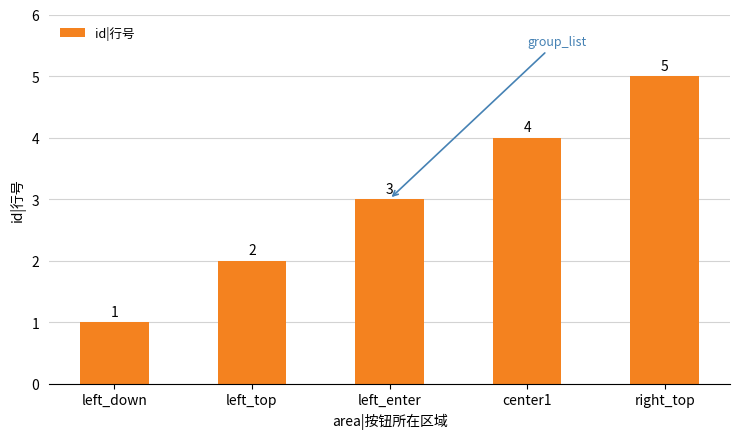

List the labels in order of value, largest first.

right_top, center1, left_enter, left_top, left_down